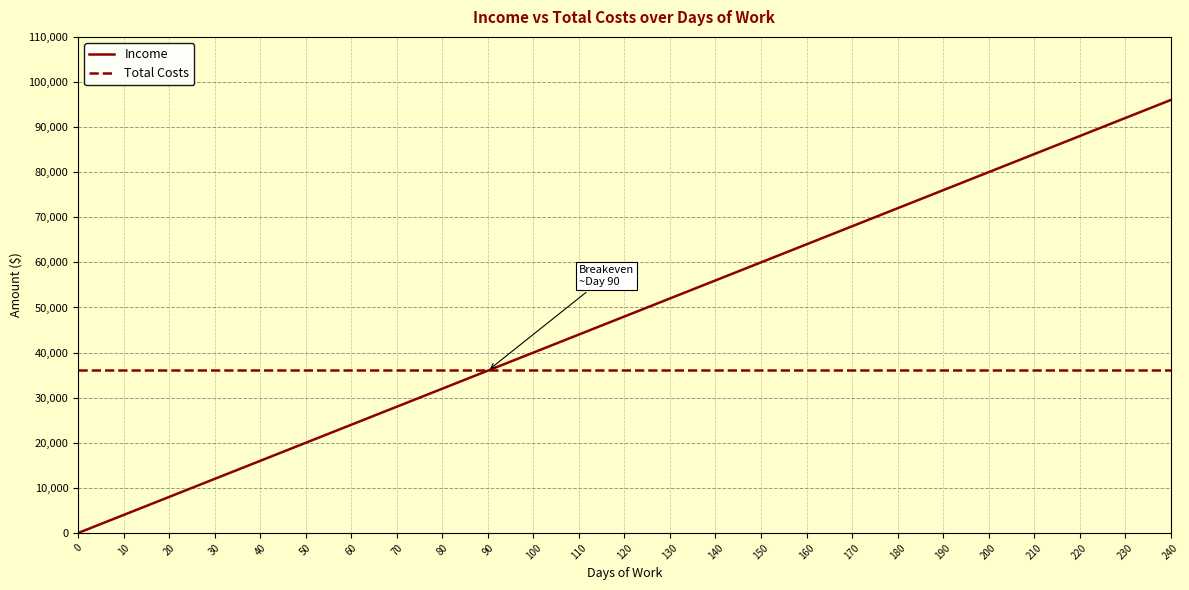

Reading left to right, extract all data points from this chart.

Income: 0=0.0	10=4000.0	20=8000.0	30=12000.0	40=16000.0	50=20000.0	60=24000.0	70=28000.0	80=32000.0	90=36000.0	100=40000.0	110=44000.0	120=48000.0	130=52000.0	140=56000.0	150=60000.0	160=64000.0	170=68000.0	180=72000.0	190=76000.0	200=80000.0	210=84000.0	220=88000.0	230=92000.0	240=96000.0
Total Costs: 0=36171.0	10=36171.0	20=36171.0	30=36171.0	40=36171.0	50=36171.0	60=36171.0	70=36171.0	80=36171.0	90=36171.0	100=36171.0	110=36171.0	120=36171.0	130=36171.0	140=36171.0	150=36171.0	160=36171.0	170=36171.0	180=36171.0	190=36171.0	200=36171.0	210=36171.0	220=36171.0	230=36171.0	240=36171.0